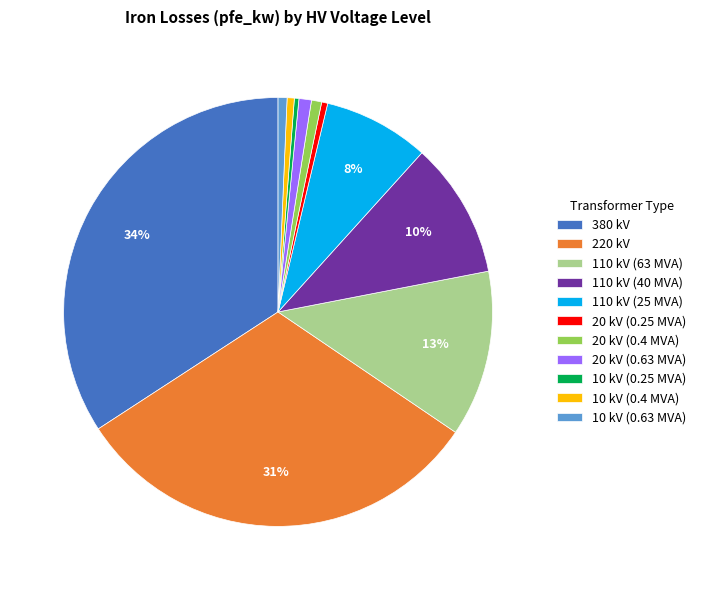

The 220 kV slice represents 44% of the pie. True or false?

False